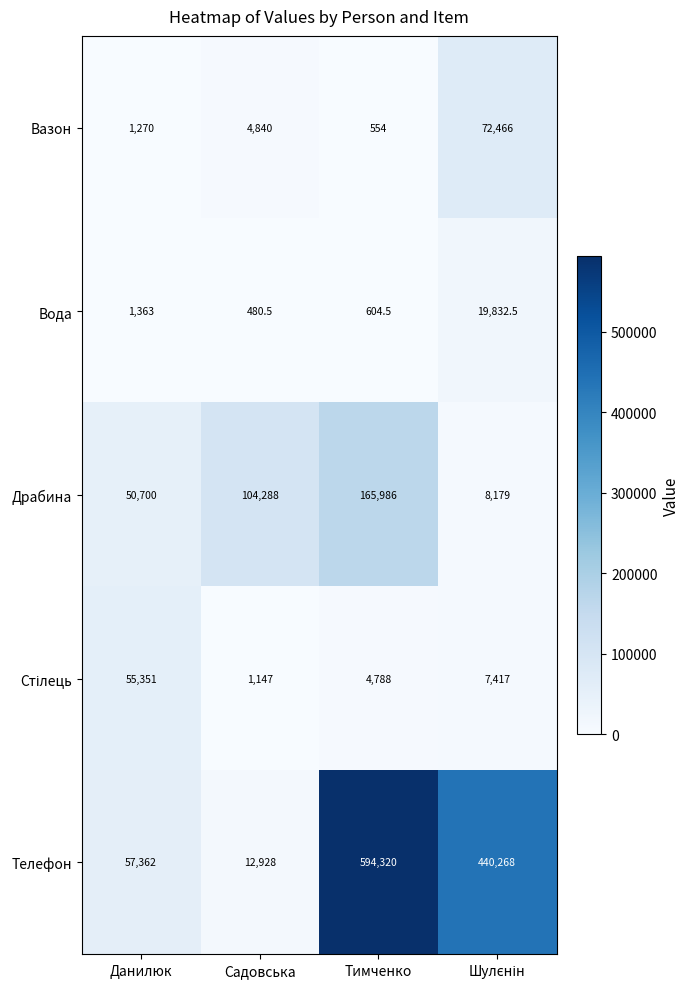

How many data points does each series have?

4